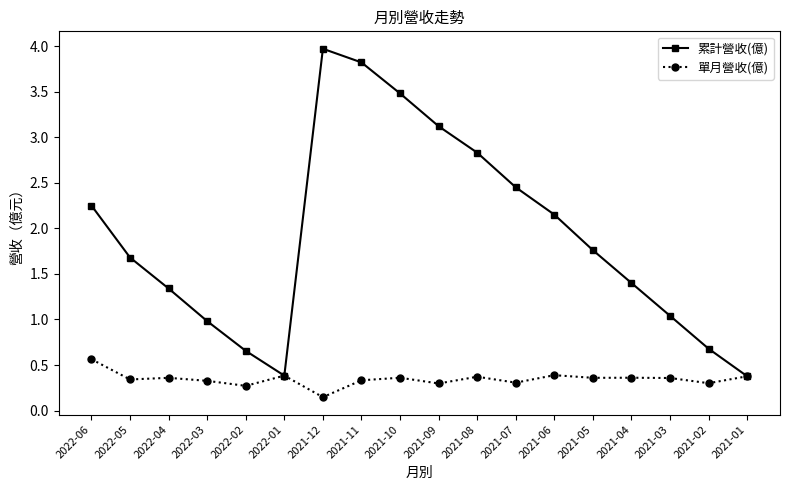

What is the value of the 單月營收(億) point at the 1st from the left?

0.6